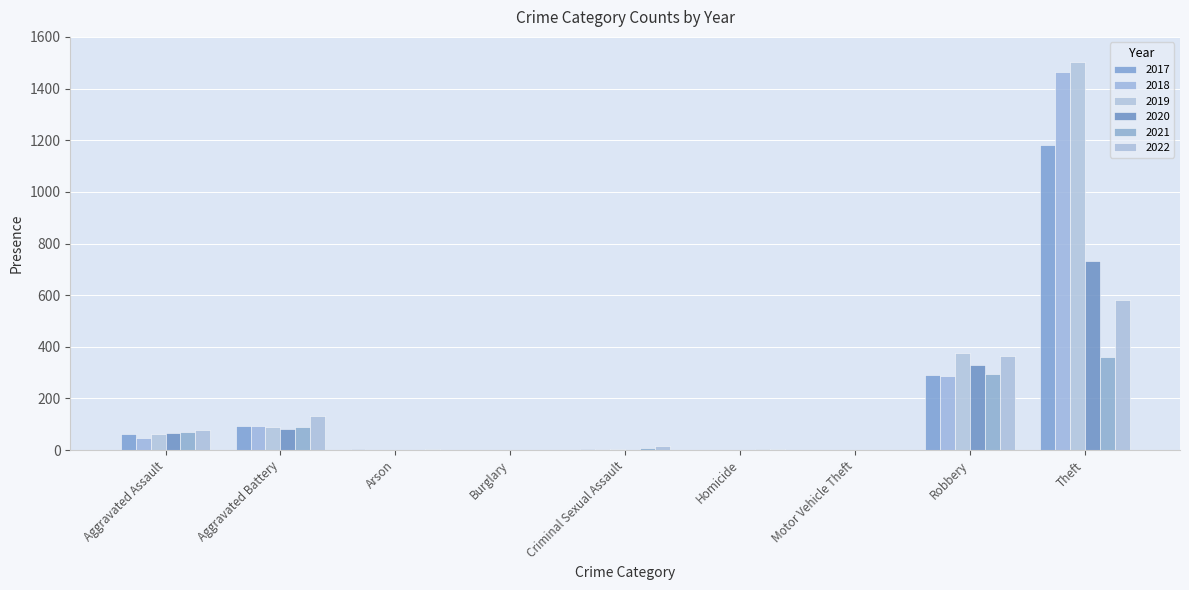

What is the sum of all 2021 values?

828